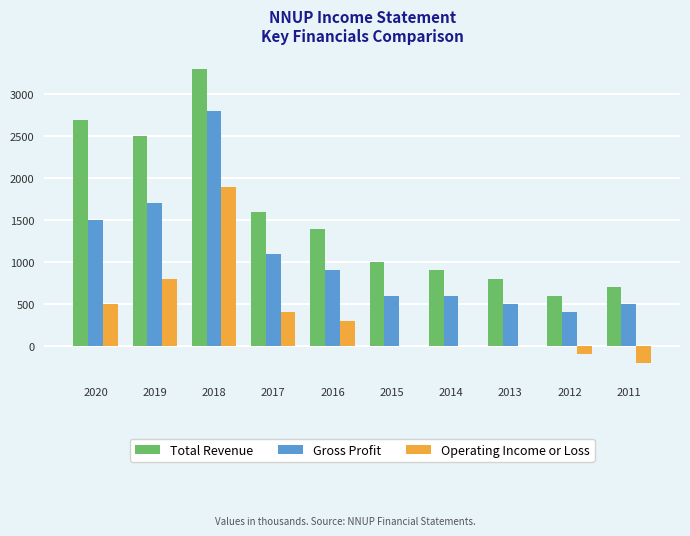

What is the highest value of the Total Revenue series?

3300